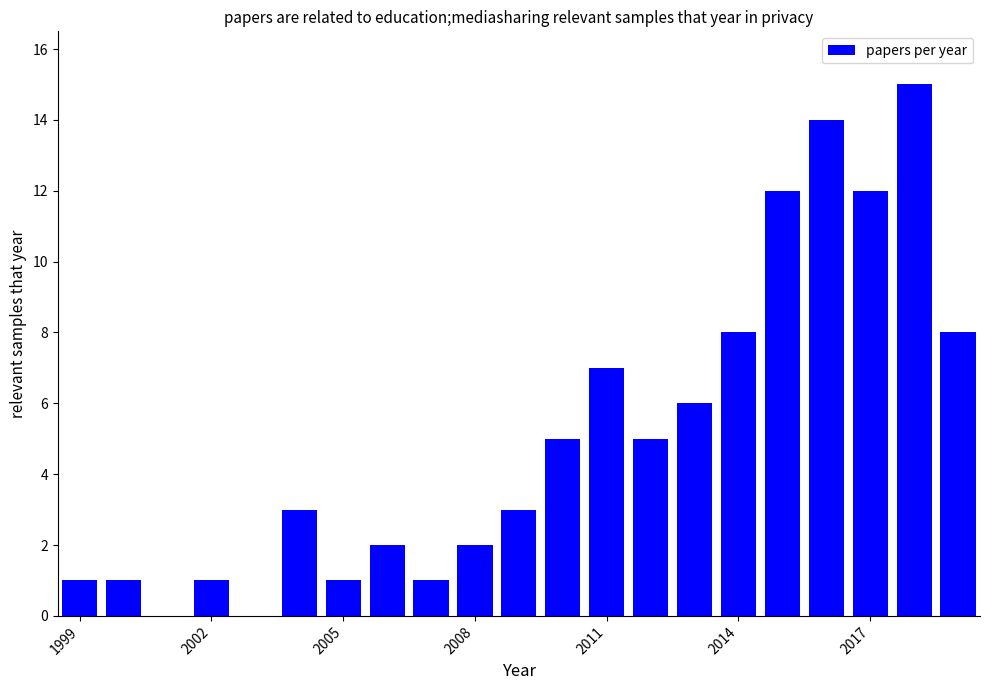

What is the maximum value shown in the chart?

15